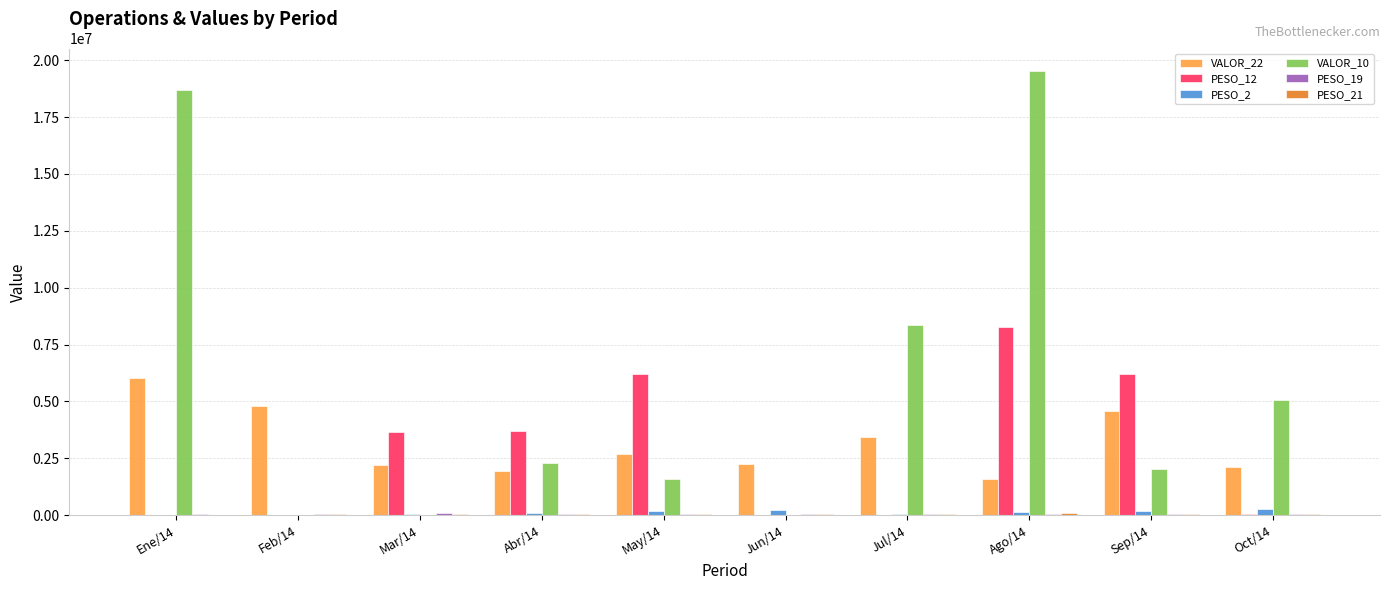

At which category is the sum across all series the highest?

Ago/14